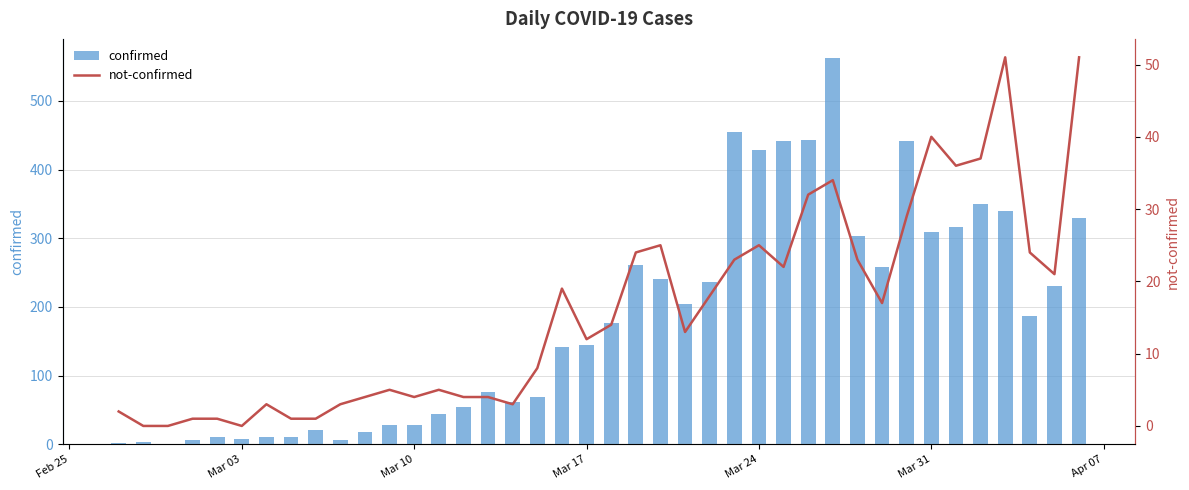

Rank the series at Mar 17 from highest to lowest value.

confirmed, not-confirmed